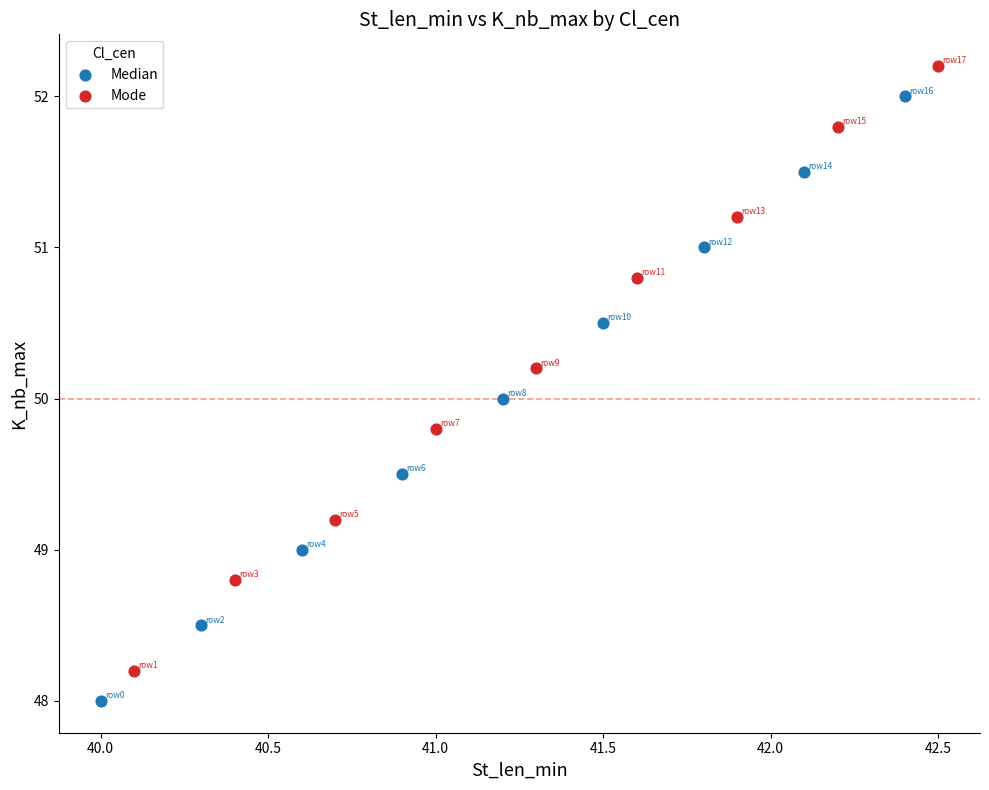

Which series reaches the maximum Y coordinate?

Mode